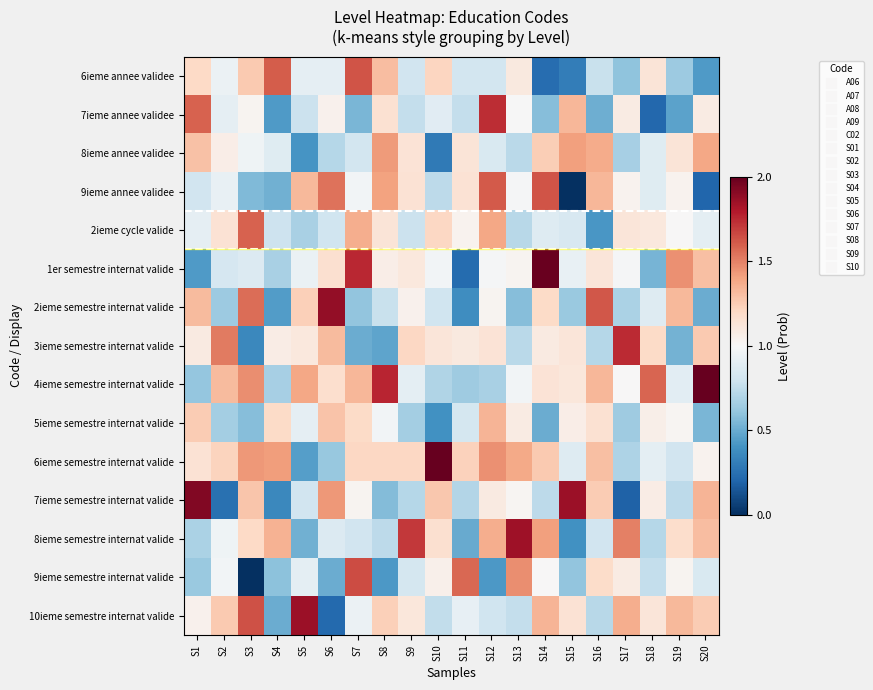

At which category is the sum across all series the highest?

S12